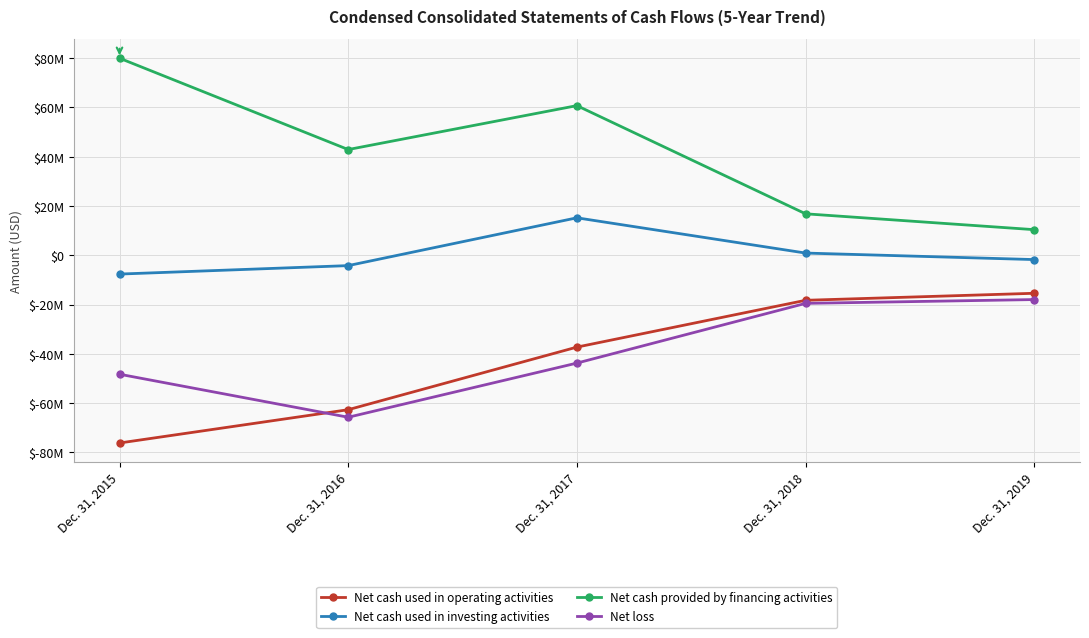

Which series has the widest spread of values?

Net cash provided by financing activities